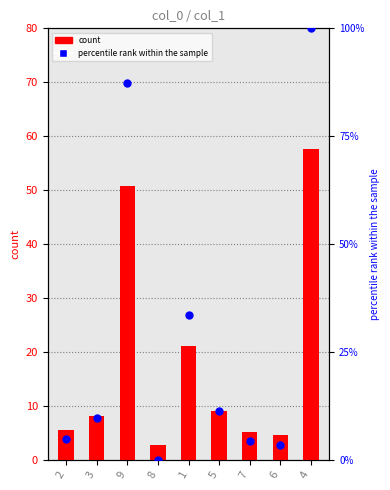

At which category is the sum across all series the highest?

4